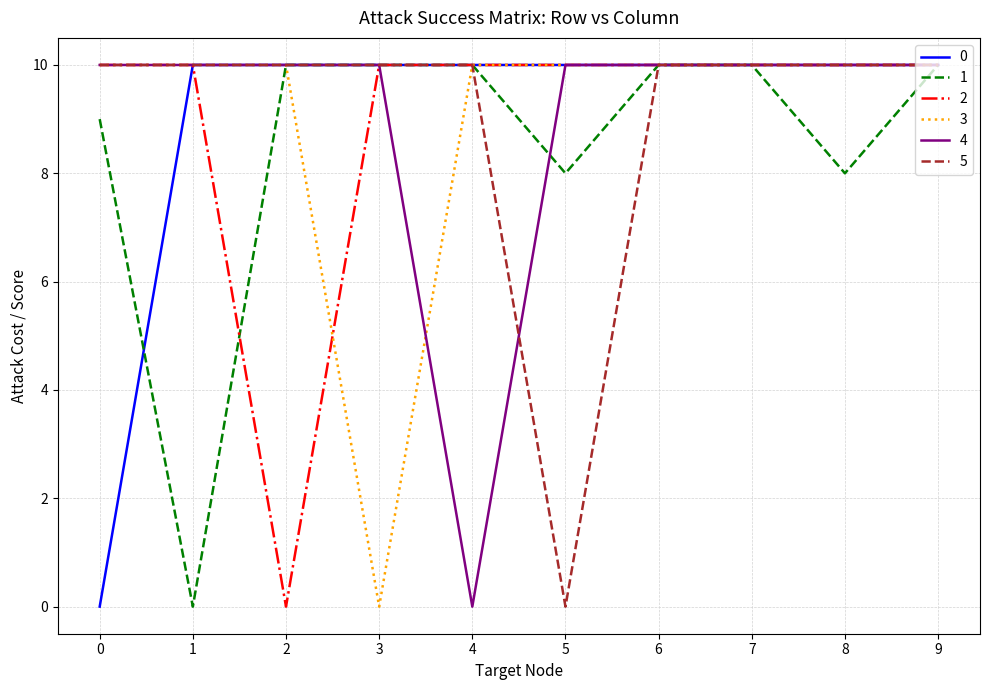

The value of 3 at 5 is 17. True or false?

False